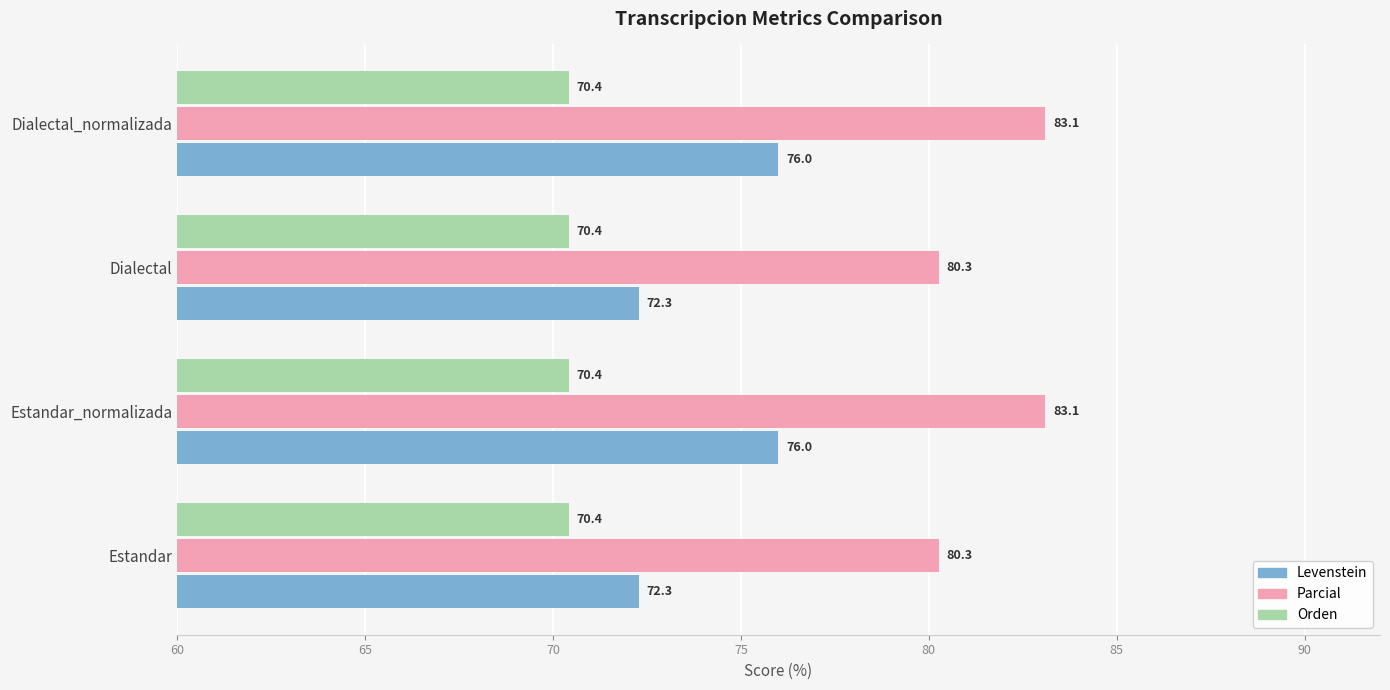

What is the spread (max minus min) of values at Estandar_normalizada?

12.7